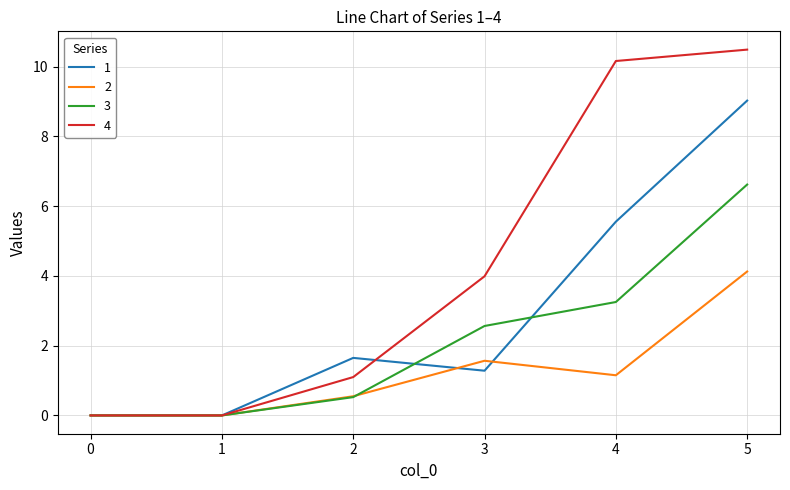

List the series in order of their overall mean, highest first.

4, 1, 3, 2